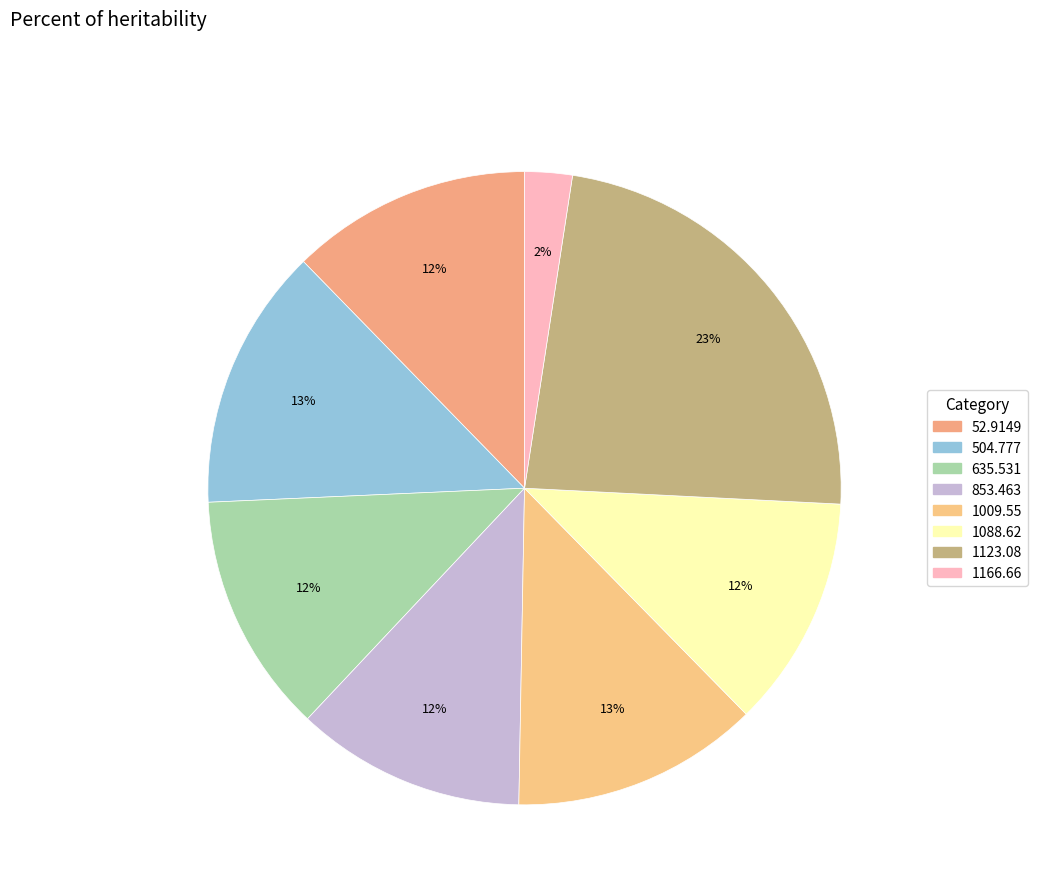

Is there any slice that represents more than half of the pie?

No